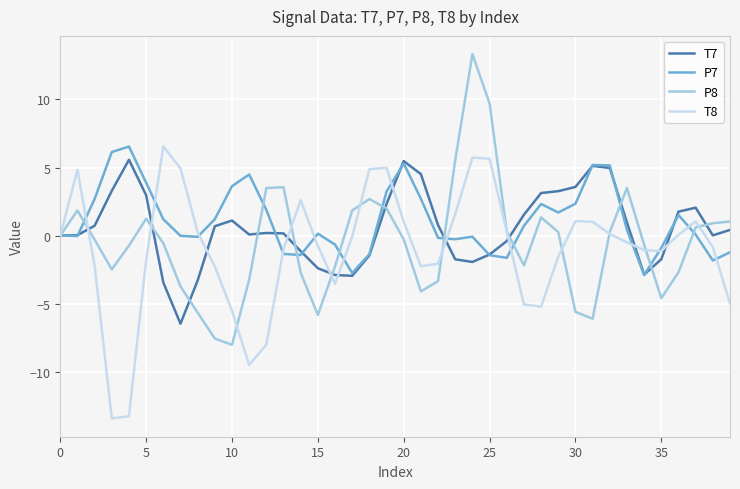

What is the lowest value of the P7 series?

-2.9